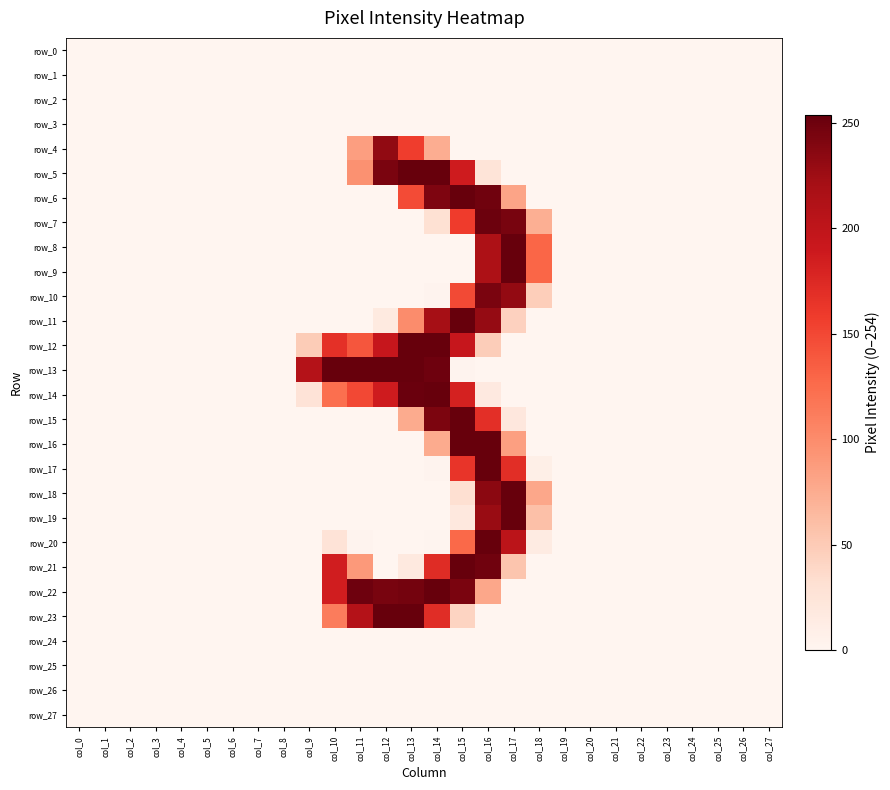

Rank the series at col_19 from highest to lowest value.

row_0, row_1, row_2, row_3, row_4, row_5, row_6, row_7, row_8, row_9, row_10, row_11, row_12, row_13, row_14, row_15, row_16, row_17, row_18, row_19, row_20, row_21, row_22, row_23, row_24, row_25, row_26, row_27